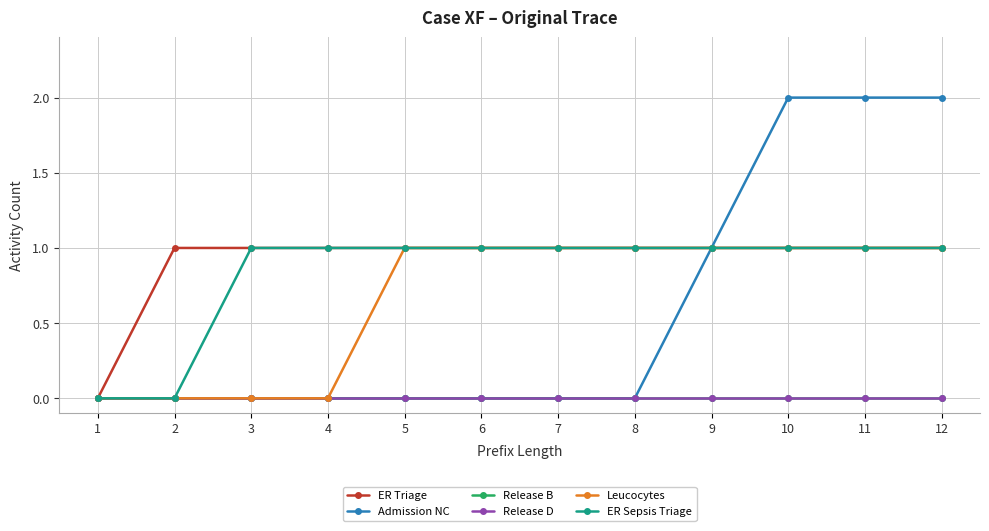

Which series changed the most between 2 and 7?

Leucocytes